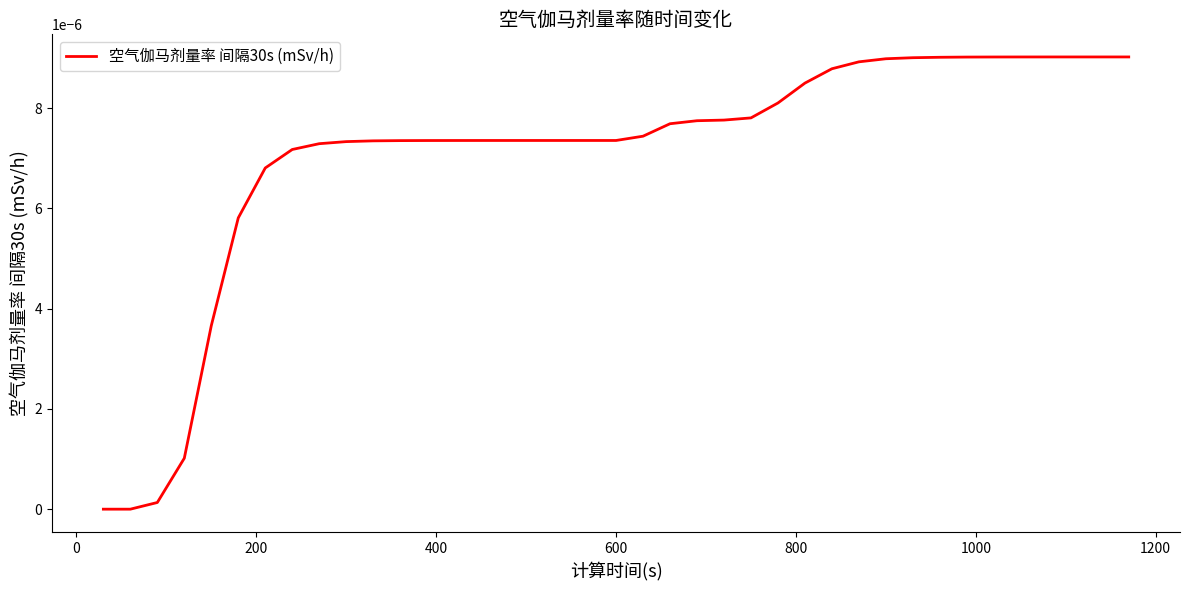

How many lines are shown in the chart?

1